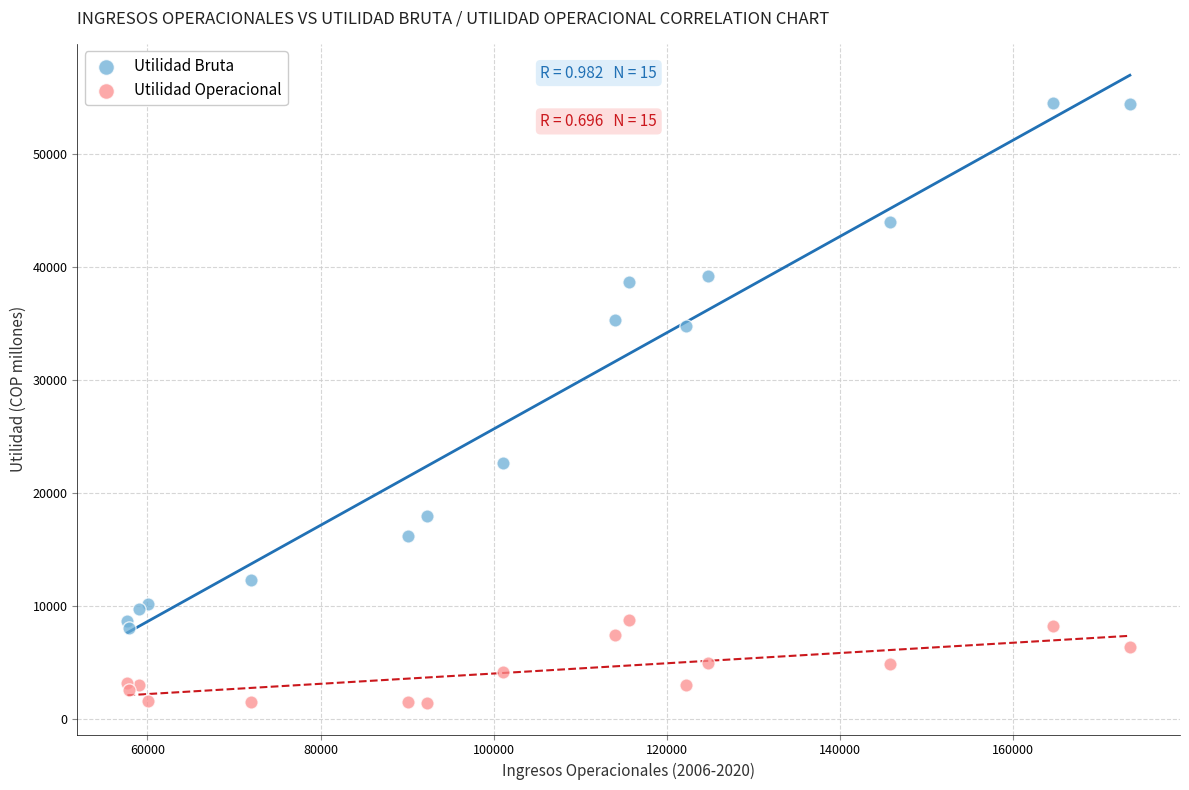

Which series has the largest Y range (max minus min)?

Utilidad Bruta